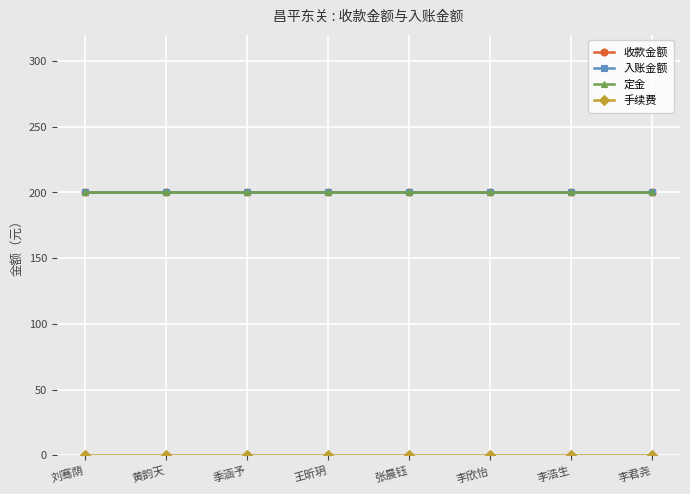

Which series has the largest total across all categories?

收款金额